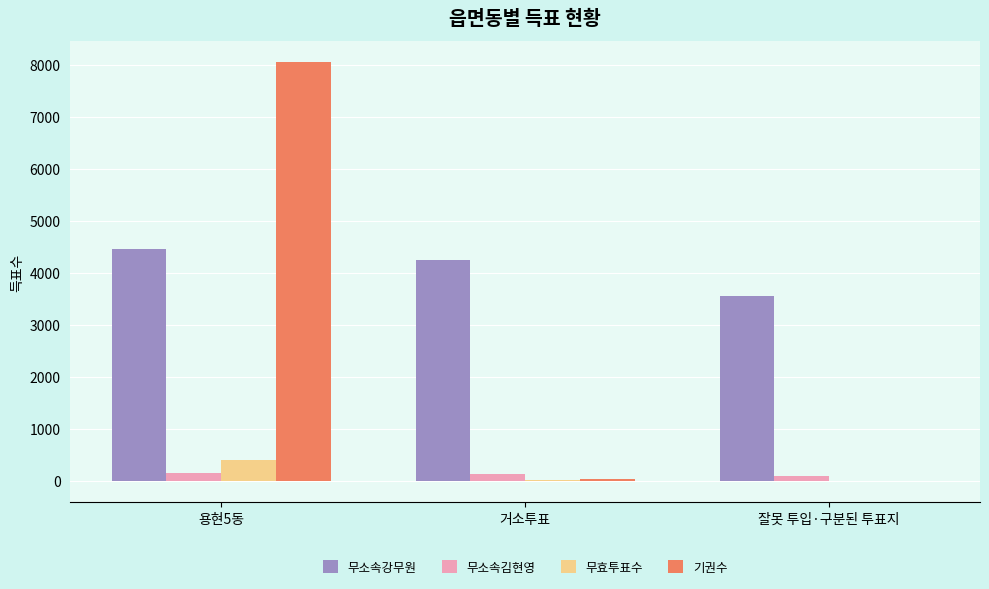

Which category has the highest value across all series?

용현5동